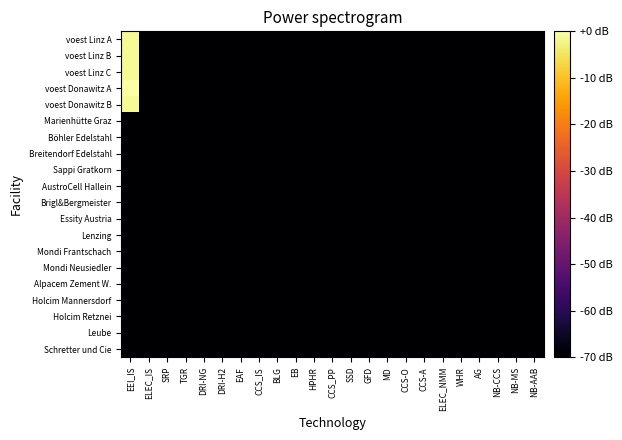

Reading left to right, list all the values displayed in this chart.

voest Linz A: EEI_IS=-1.1	ELEC_IS=-70.0	SRP=-70.0	TGR=-70.0	DRI-NG=-70.0	DRI-H2=-70.0	EAF=-70.0	CCS_IS=-70.0	BLG=-70.0	EB=-70.0	HPHR=-70.0	CCS_PP=-70.0	SSD=-70.0	GFD=-70.0	MD=-70.0	CCS-O=-70.0	CCS-A=-70.0	ELEC_NMM=-70.0	WHR=-70.0	AG=-70.0	NB-CCS=-70.0	NB-MS=-70.0	NB-AAB=-70.0
voest Linz B: EEI_IS=-1.1	ELEC_IS=-70.0	SRP=-70.0	TGR=-70.0	DRI-NG=-70.0	DRI-H2=-70.0	EAF=-70.0	CCS_IS=-70.0	BLG=-70.0	EB=-70.0	HPHR=-70.0	CCS_PP=-70.0	SSD=-70.0	GFD=-70.0	MD=-70.0	CCS-O=-70.0	CCS-A=-70.0	ELEC_NMM=-70.0	WHR=-70.0	AG=-70.0	NB-CCS=-70.0	NB-MS=-70.0	NB-AAB=-70.0
voest Linz C: EEI_IS=-1.1	ELEC_IS=-70.0	SRP=-70.0	TGR=-70.0	DRI-NG=-70.0	DRI-H2=-70.0	EAF=-70.0	CCS_IS=-70.0	BLG=-70.0	EB=-70.0	HPHR=-70.0	CCS_PP=-70.0	SSD=-70.0	GFD=-70.0	MD=-70.0	CCS-O=-70.0	CCS-A=-70.0	ELEC_NMM=-70.0	WHR=-70.0	AG=-70.0	NB-CCS=-70.0	NB-MS=-70.0	NB-AAB=-70.0
voest Donawitz A: EEI_IS=0.0	ELEC_IS=-70.0	SRP=-70.0	TGR=-70.0	DRI-NG=-70.0	DRI-H2=-70.0	EAF=-70.0	CCS_IS=-70.0	BLG=-70.0	EB=-70.0	HPHR=-70.0	CCS_PP=-70.0	SSD=-70.0	GFD=-70.0	MD=-70.0	CCS-O=-70.0	CCS-A=-70.0	ELEC_NMM=-70.0	WHR=-70.0	AG=-70.0	NB-CCS=-70.0	NB-MS=-70.0	NB-AAB=-70.0
voest Donawitz B: EEI_IS=-1.1	ELEC_IS=-70.0	SRP=-70.0	TGR=-70.0	DRI-NG=-70.0	DRI-H2=-70.0	EAF=-70.0	CCS_IS=-70.0	BLG=-70.0	EB=-70.0	HPHR=-70.0	CCS_PP=-70.0	SSD=-70.0	GFD=-70.0	MD=-70.0	CCS-O=-70.0	CCS-A=-70.0	ELEC_NMM=-70.0	WHR=-70.0	AG=-70.0	NB-CCS=-70.0	NB-MS=-70.0	NB-AAB=-70.0
Marienhütte Graz: EEI_IS=-70.0	ELEC_IS=-70.0	SRP=-70.0	TGR=-70.0	DRI-NG=-70.0	DRI-H2=-70.0	EAF=-70.0	CCS_IS=-70.0	BLG=-70.0	EB=-70.0	HPHR=-70.0	CCS_PP=-70.0	SSD=-70.0	GFD=-70.0	MD=-70.0	CCS-O=-70.0	CCS-A=-70.0	ELEC_NMM=-70.0	WHR=-70.0	AG=-70.0	NB-CCS=-70.0	NB-MS=-70.0	NB-AAB=-70.0
Böhler Edelstahl: EEI_IS=-70.0	ELEC_IS=-70.0	SRP=-70.0	TGR=-70.0	DRI-NG=-70.0	DRI-H2=-70.0	EAF=-70.0	CCS_IS=-70.0	BLG=-70.0	EB=-70.0	HPHR=-70.0	CCS_PP=-70.0	SSD=-70.0	GFD=-70.0	MD=-70.0	CCS-O=-70.0	CCS-A=-70.0	ELEC_NMM=-70.0	WHR=-70.0	AG=-70.0	NB-CCS=-70.0	NB-MS=-70.0	NB-AAB=-70.0
Breitendorf Edelstahl: EEI_IS=-70.0	ELEC_IS=-70.0	SRP=-70.0	TGR=-70.0	DRI-NG=-70.0	DRI-H2=-70.0	EAF=-70.0	CCS_IS=-70.0	BLG=-70.0	EB=-70.0	HPHR=-70.0	CCS_PP=-70.0	SSD=-70.0	GFD=-70.0	MD=-70.0	CCS-O=-70.0	CCS-A=-70.0	ELEC_NMM=-70.0	WHR=-70.0	AG=-70.0	NB-CCS=-70.0	NB-MS=-70.0	NB-AAB=-70.0
Sappi Gratkorn: EEI_IS=-70.0	ELEC_IS=-70.0	SRP=-70.0	TGR=-70.0	DRI-NG=-70.0	DRI-H2=-70.0	EAF=-70.0	CCS_IS=-70.0	BLG=-70.0	EB=-70.0	HPHR=-70.0	CCS_PP=-70.0	SSD=-70.0	GFD=-70.0	MD=-70.0	CCS-O=-70.0	CCS-A=-70.0	ELEC_NMM=-70.0	WHR=-70.0	AG=-70.0	NB-CCS=-70.0	NB-MS=-70.0	NB-AAB=-70.0
AustroCell Hallein: EEI_IS=-70.0	ELEC_IS=-70.0	SRP=-70.0	TGR=-70.0	DRI-NG=-70.0	DRI-H2=-70.0	EAF=-70.0	CCS_IS=-70.0	BLG=-70.0	EB=-70.0	HPHR=-70.0	CCS_PP=-70.0	SSD=-70.0	GFD=-70.0	MD=-70.0	CCS-O=-70.0	CCS-A=-70.0	ELEC_NMM=-70.0	WHR=-70.0	AG=-70.0	NB-CCS=-70.0	NB-MS=-70.0	NB-AAB=-70.0
Brigl&Bergmeister: EEI_IS=-70.0	ELEC_IS=-70.0	SRP=-70.0	TGR=-70.0	DRI-NG=-70.0	DRI-H2=-70.0	EAF=-70.0	CCS_IS=-70.0	BLG=-70.0	EB=-70.0	HPHR=-70.0	CCS_PP=-70.0	SSD=-70.0	GFD=-70.0	MD=-70.0	CCS-O=-70.0	CCS-A=-70.0	ELEC_NMM=-70.0	WHR=-70.0	AG=-70.0	NB-CCS=-70.0	NB-MS=-70.0	NB-AAB=-70.0
Essity Austria: EEI_IS=-70.0	ELEC_IS=-70.0	SRP=-70.0	TGR=-70.0	DRI-NG=-70.0	DRI-H2=-70.0	EAF=-70.0	CCS_IS=-70.0	BLG=-70.0	EB=-70.0	HPHR=-70.0	CCS_PP=-70.0	SSD=-70.0	GFD=-70.0	MD=-70.0	CCS-O=-70.0	CCS-A=-70.0	ELEC_NMM=-70.0	WHR=-70.0	AG=-70.0	NB-CCS=-70.0	NB-MS=-70.0	NB-AAB=-70.0
Lenzing: EEI_IS=-70.0	ELEC_IS=-70.0	SRP=-70.0	TGR=-70.0	DRI-NG=-70.0	DRI-H2=-70.0	EAF=-70.0	CCS_IS=-70.0	BLG=-70.0	EB=-70.0	HPHR=-70.0	CCS_PP=-70.0	SSD=-70.0	GFD=-70.0	MD=-70.0	CCS-O=-70.0	CCS-A=-70.0	ELEC_NMM=-70.0	WHR=-70.0	AG=-70.0	NB-CCS=-70.0	NB-MS=-70.0	NB-AAB=-70.0
Mondi Frantschach: EEI_IS=-70.0	ELEC_IS=-70.0	SRP=-70.0	TGR=-70.0	DRI-NG=-70.0	DRI-H2=-70.0	EAF=-70.0	CCS_IS=-70.0	BLG=-70.0	EB=-70.0	HPHR=-70.0	CCS_PP=-70.0	SSD=-70.0	GFD=-70.0	MD=-70.0	CCS-O=-70.0	CCS-A=-70.0	ELEC_NMM=-70.0	WHR=-70.0	AG=-70.0	NB-CCS=-70.0	NB-MS=-70.0	NB-AAB=-70.0
Mondi Neusiedler: EEI_IS=-70.0	ELEC_IS=-70.0	SRP=-70.0	TGR=-70.0	DRI-NG=-70.0	DRI-H2=-70.0	EAF=-70.0	CCS_IS=-70.0	BLG=-70.0	EB=-70.0	HPHR=-70.0	CCS_PP=-70.0	SSD=-70.0	GFD=-70.0	MD=-70.0	CCS-O=-70.0	CCS-A=-70.0	ELEC_NMM=-70.0	WHR=-70.0	AG=-70.0	NB-CCS=-70.0	NB-MS=-70.0	NB-AAB=-70.0
Alpacem Zement W.: EEI_IS=-70.0	ELEC_IS=-70.0	SRP=-70.0	TGR=-70.0	DRI-NG=-70.0	DRI-H2=-70.0	EAF=-70.0	CCS_IS=-70.0	BLG=-70.0	EB=-70.0	HPHR=-70.0	CCS_PP=-70.0	SSD=-70.0	GFD=-70.0	MD=-70.0	CCS-O=-70.0	CCS-A=-70.0	ELEC_NMM=-70.0	WHR=-70.0	AG=-70.0	NB-CCS=-70.0	NB-MS=-70.0	NB-AAB=-70.0
Holcim Mannersdorf: EEI_IS=-70.0	ELEC_IS=-70.0	SRP=-70.0	TGR=-70.0	DRI-NG=-70.0	DRI-H2=-70.0	EAF=-70.0	CCS_IS=-70.0	BLG=-70.0	EB=-70.0	HPHR=-70.0	CCS_PP=-70.0	SSD=-70.0	GFD=-70.0	MD=-70.0	CCS-O=-70.0	CCS-A=-70.0	ELEC_NMM=-70.0	WHR=-70.0	AG=-70.0	NB-CCS=-70.0	NB-MS=-70.0	NB-AAB=-70.0
Holcim Retznei: EEI_IS=-70.0	ELEC_IS=-70.0	SRP=-70.0	TGR=-70.0	DRI-NG=-70.0	DRI-H2=-70.0	EAF=-70.0	CCS_IS=-70.0	BLG=-70.0	EB=-70.0	HPHR=-70.0	CCS_PP=-70.0	SSD=-70.0	GFD=-70.0	MD=-70.0	CCS-O=-70.0	CCS-A=-70.0	ELEC_NMM=-70.0	WHR=-70.0	AG=-70.0	NB-CCS=-70.0	NB-MS=-70.0	NB-AAB=-70.0
Leube: EEI_IS=-70.0	ELEC_IS=-70.0	SRP=-70.0	TGR=-70.0	DRI-NG=-70.0	DRI-H2=-70.0	EAF=-70.0	CCS_IS=-70.0	BLG=-70.0	EB=-70.0	HPHR=-70.0	CCS_PP=-70.0	SSD=-70.0	GFD=-70.0	MD=-70.0	CCS-O=-70.0	CCS-A=-70.0	ELEC_NMM=-70.0	WHR=-70.0	AG=-70.0	NB-CCS=-70.0	NB-MS=-70.0	NB-AAB=-70.0
Schretter und Cie: EEI_IS=-70.0	ELEC_IS=-70.0	SRP=-70.0	TGR=-70.0	DRI-NG=-70.0	DRI-H2=-70.0	EAF=-70.0	CCS_IS=-70.0	BLG=-70.0	EB=-70.0	HPHR=-70.0	CCS_PP=-70.0	SSD=-70.0	GFD=-70.0	MD=-70.0	CCS-O=-70.0	CCS-A=-70.0	ELEC_NMM=-70.0	WHR=-70.0	AG=-70.0	NB-CCS=-70.0	NB-MS=-70.0	NB-AAB=-70.0